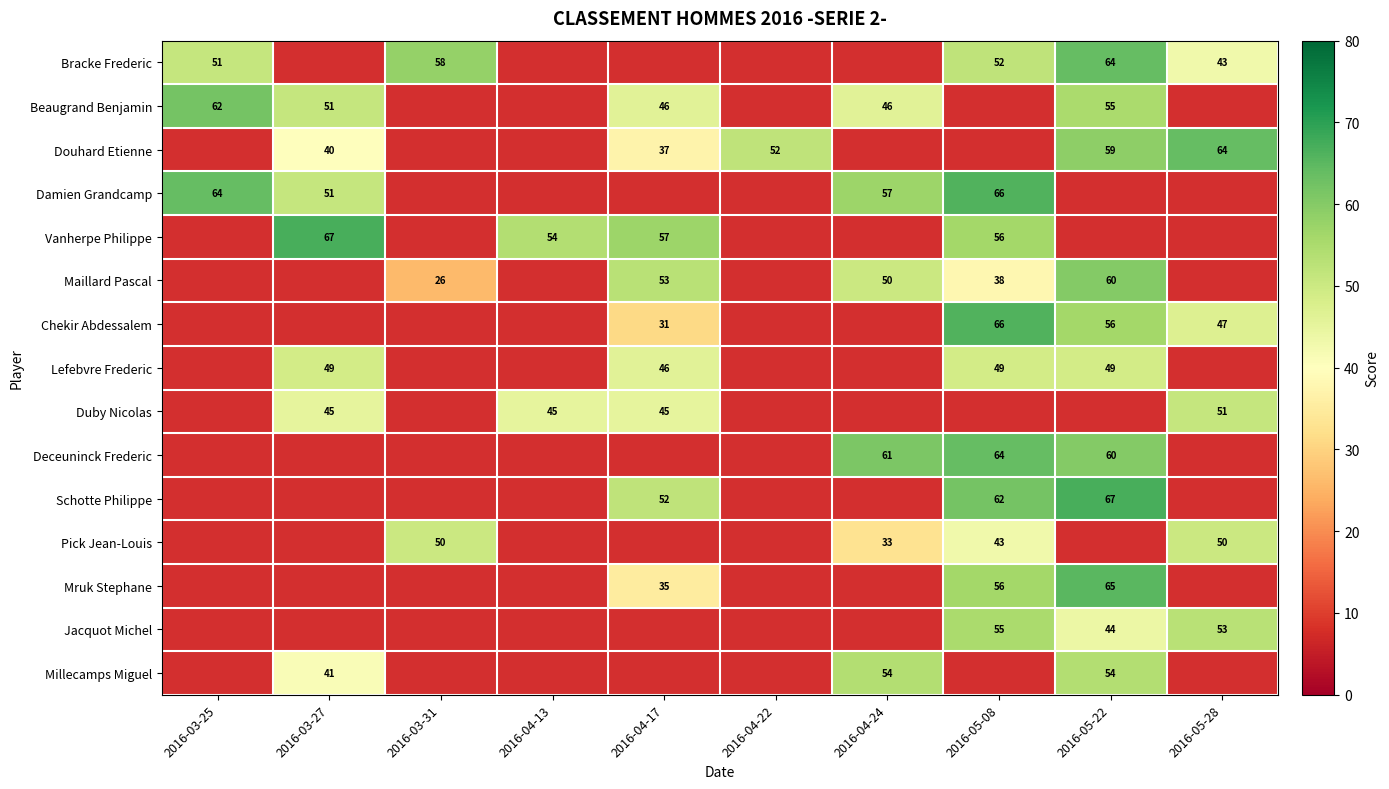

Count the number of categories in the chart.

10